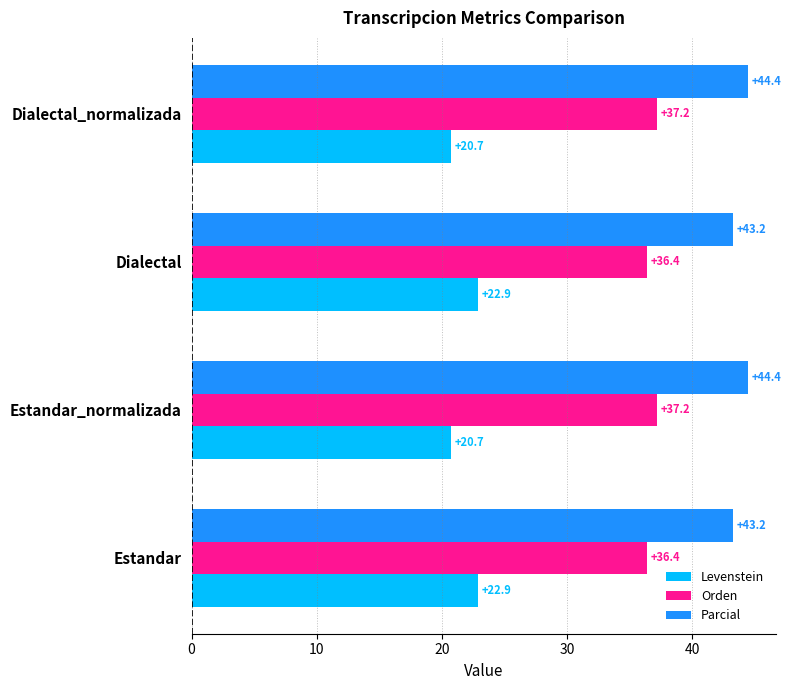

How many data points does each series have?

4